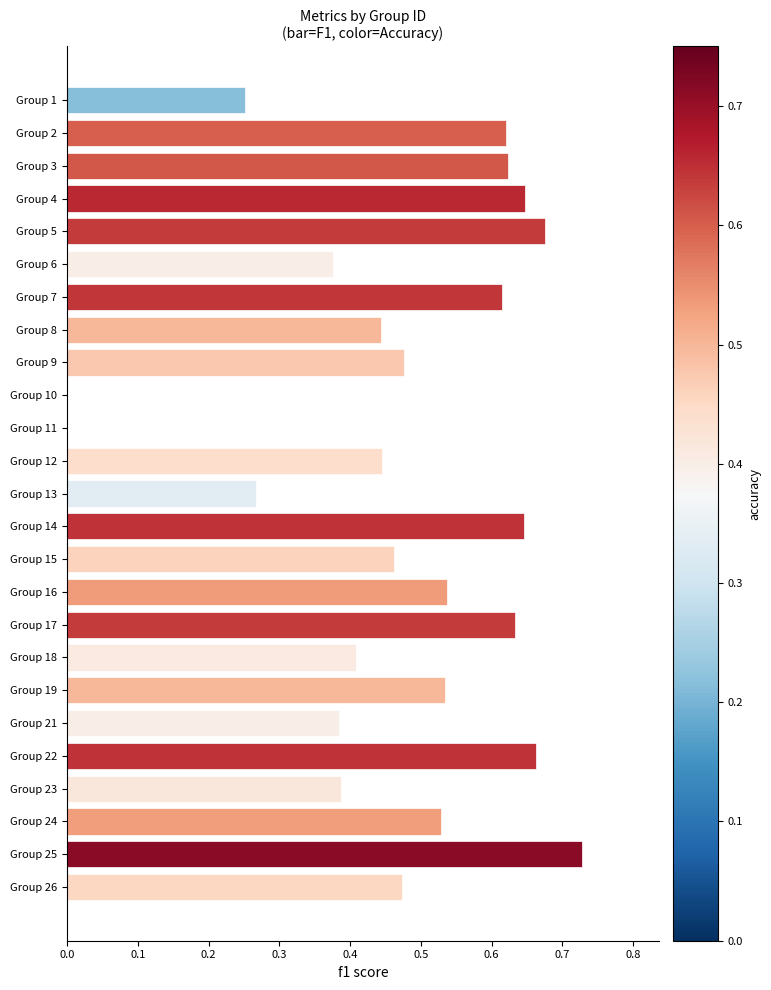

True or false: the data shows 0.4 at Group 12.

True